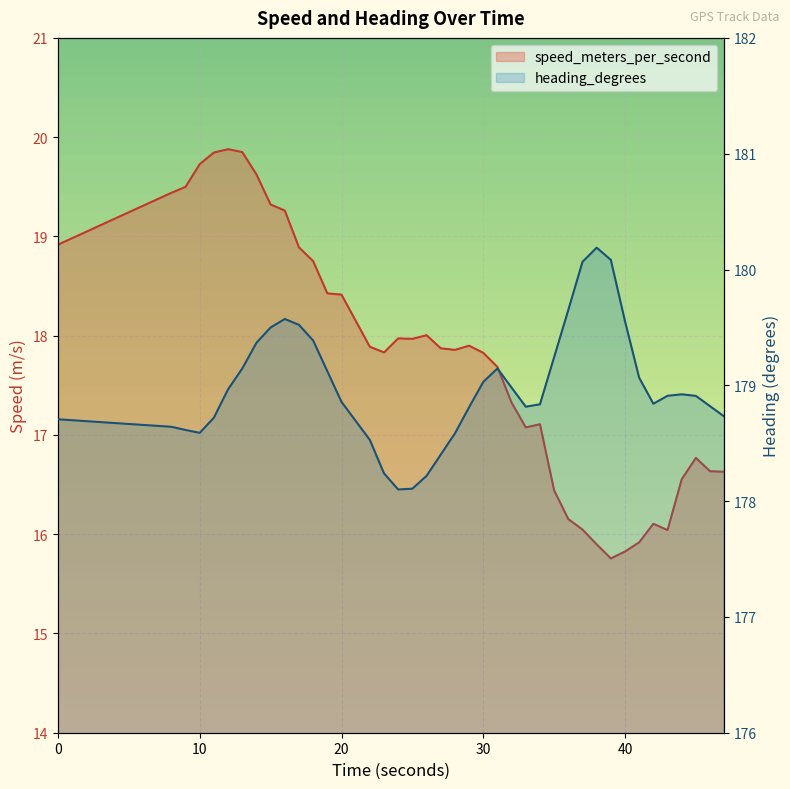

What is the label of the 39th point from the left?

46.0